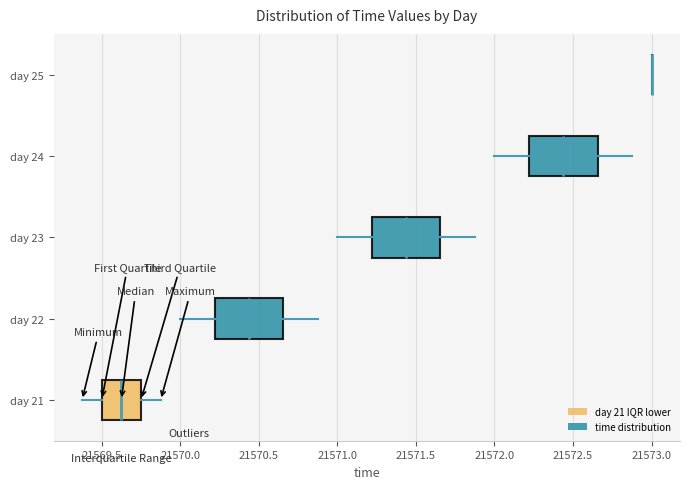

Reading bottom to top, read every box against the x-axis: the position of its median line, the range the box covers, and the ends of its whiskers. The values are not printed on the chart, so give them approximately, as read against the axis.

day 21: median 21569.65, box 21569.50 to 21569.75, whiskers 21569.40 to 21569.90
day 22: median 21570.45, box 21570.20 to 21570.65, whiskers 21570.00 to 21570.90
day 23: median 21571.45, box 21571.20 to 21571.65, whiskers 21571.00 to 21571.90
day 24: median 21572.45, box 21572.20 to 21572.65, whiskers 21572.00 to 21572.90
day 25: box collapsed to a line at 21573.00, whiskers 21573.00 to 21573.00